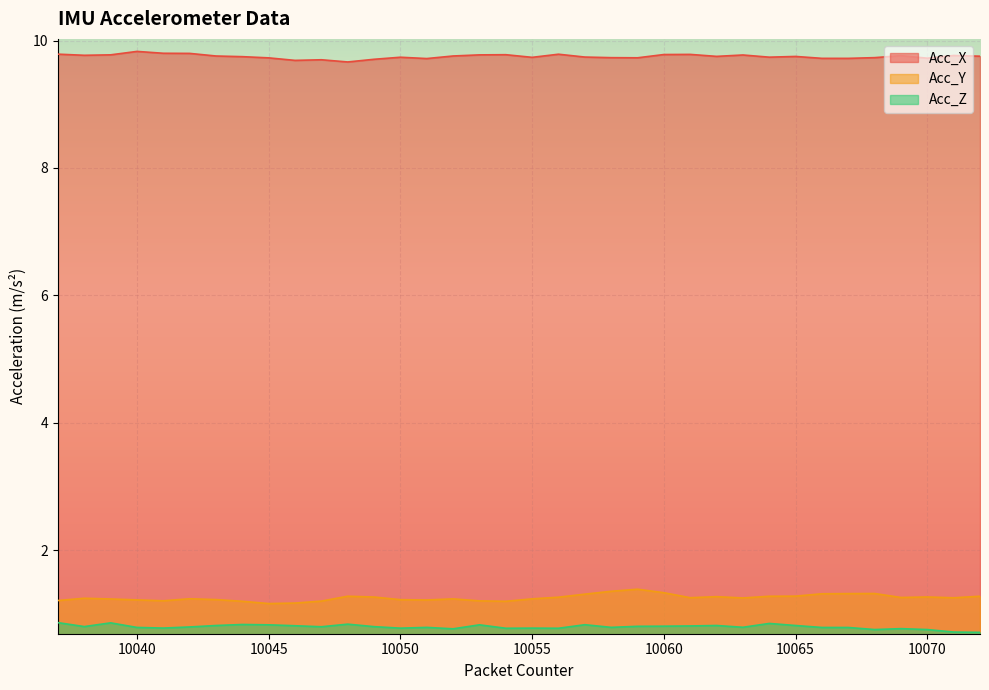

In Acc_X, how many points are higher than both neighbors (excluding endpoints)?

10